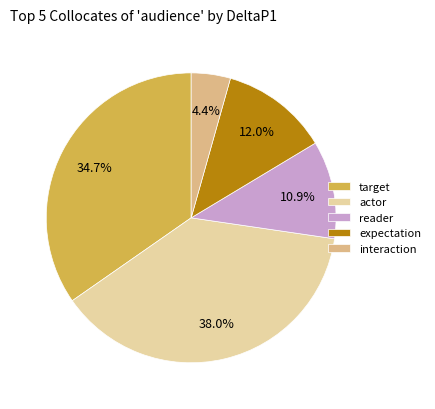

To the nearest percent, what percentage of the pie is interaction?

4%